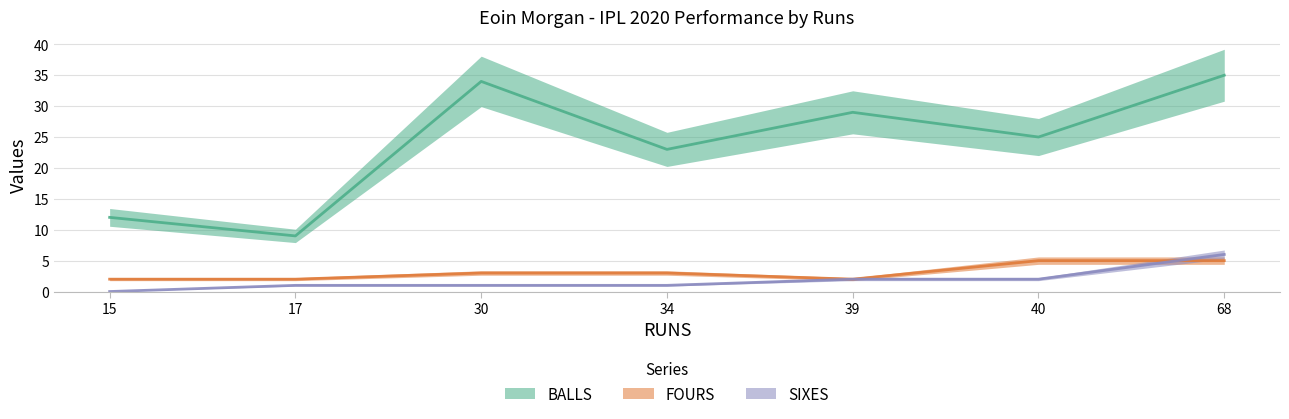

What is the lowest value of the FOURS series?

2